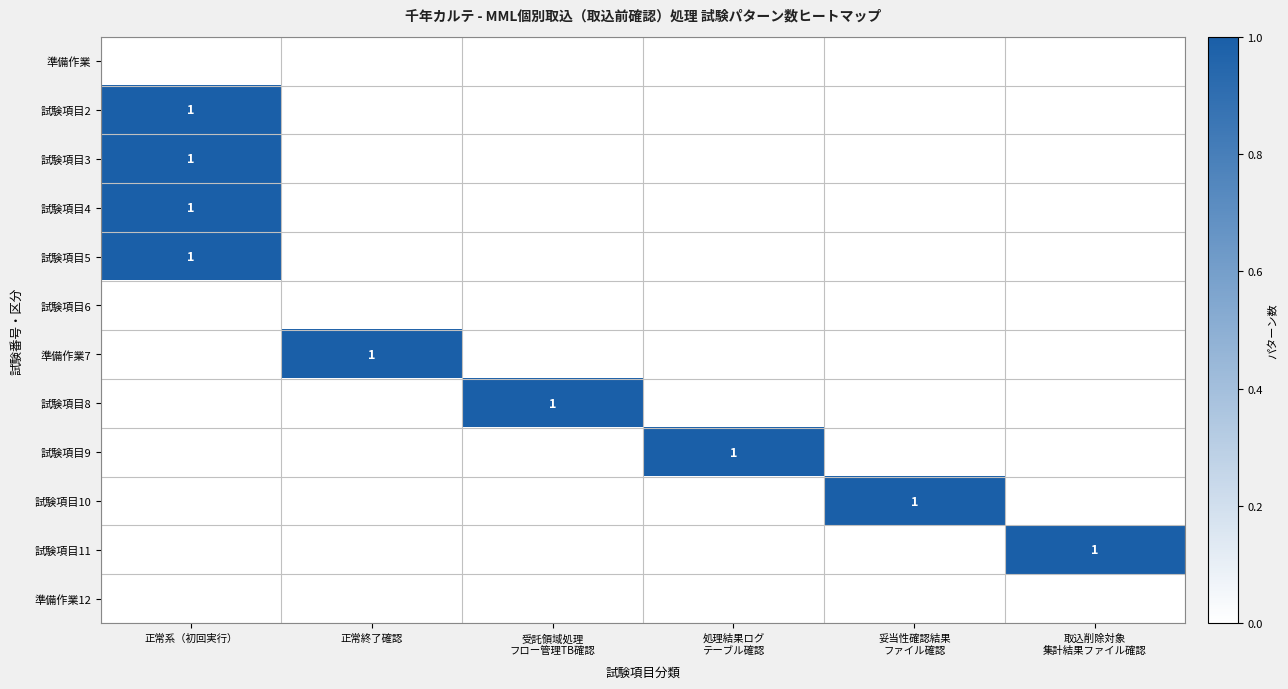

Which category has the lowest value in the 準備作業 series?

正常系（初回実行）